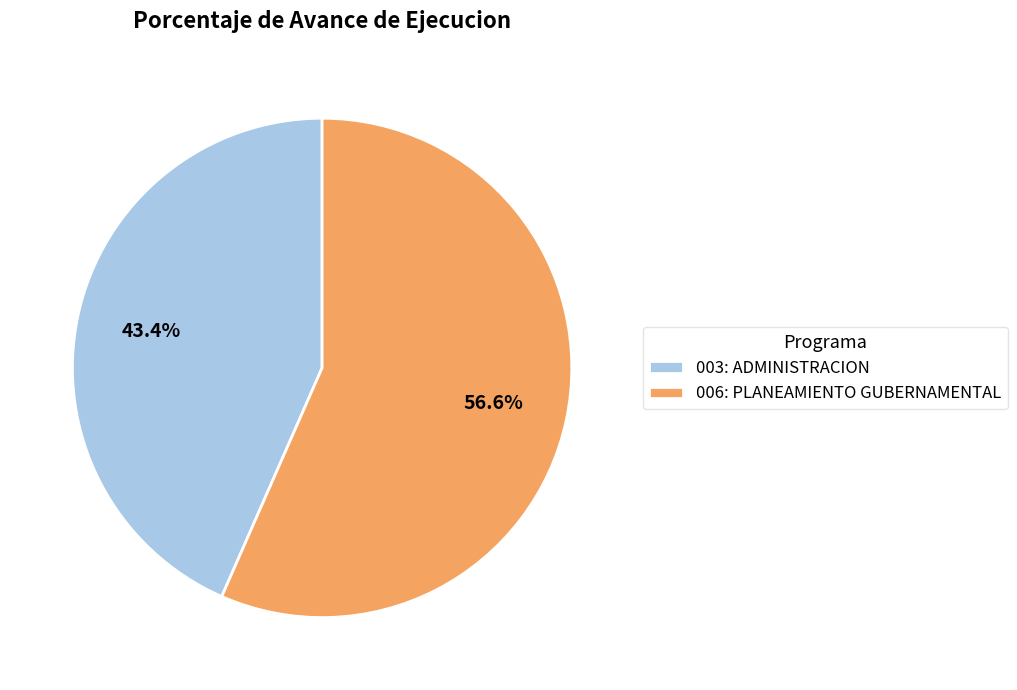

What is the total percentage of 006: PLANEAMIENTO GUBERNAMENTAL and 003: ADMINISTRACION?

100.0%